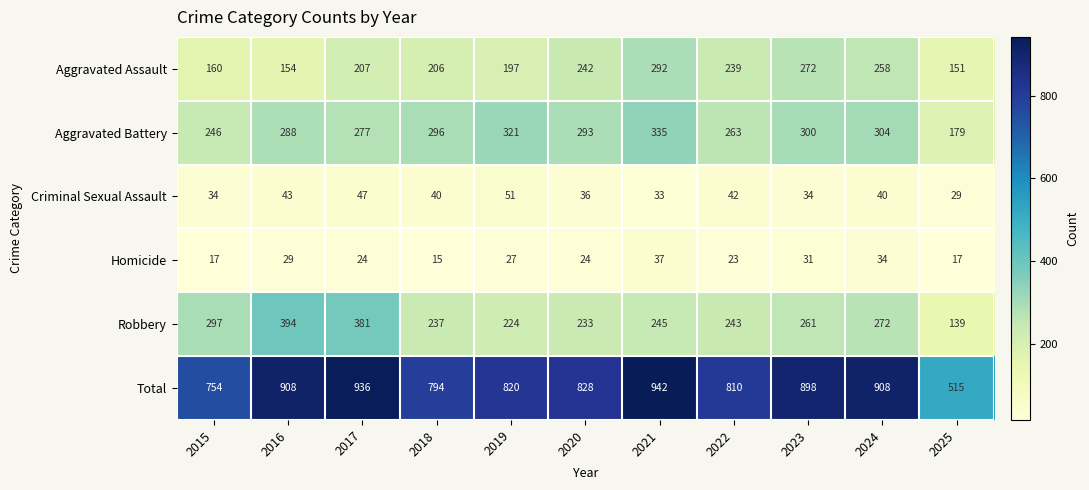

List the series in order of their peak value, highest first.

Total, Robbery, Aggravated Battery, Aggravated Assault, Criminal Sexual Assault, Homicide